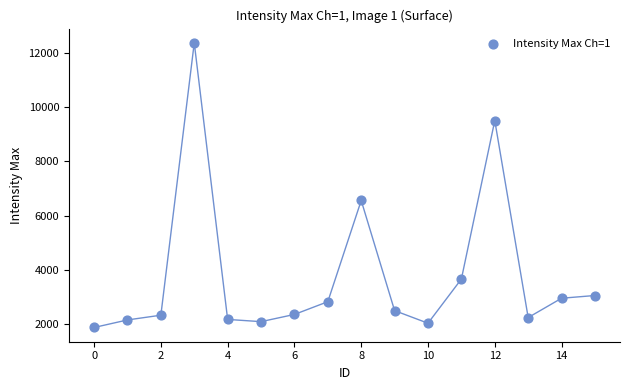

What Y value in the scatter plot is closest to 7121?

6555